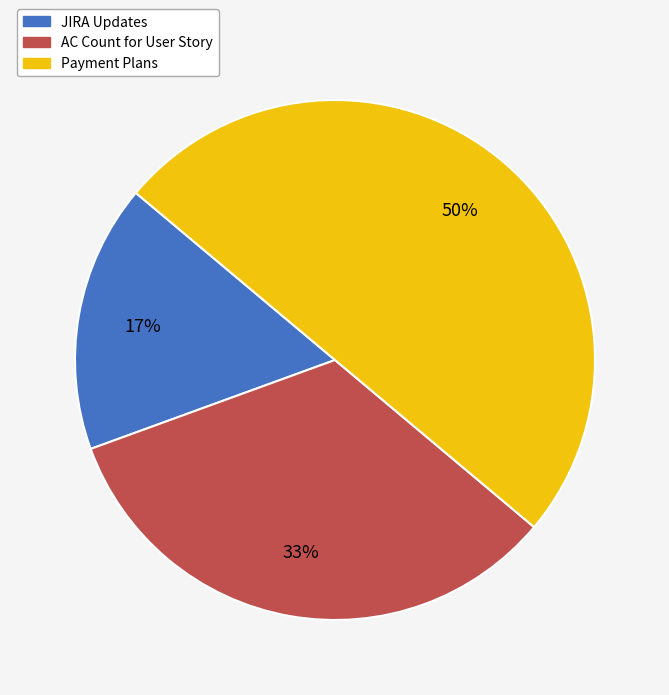

How many segments does this pie chart have?

3